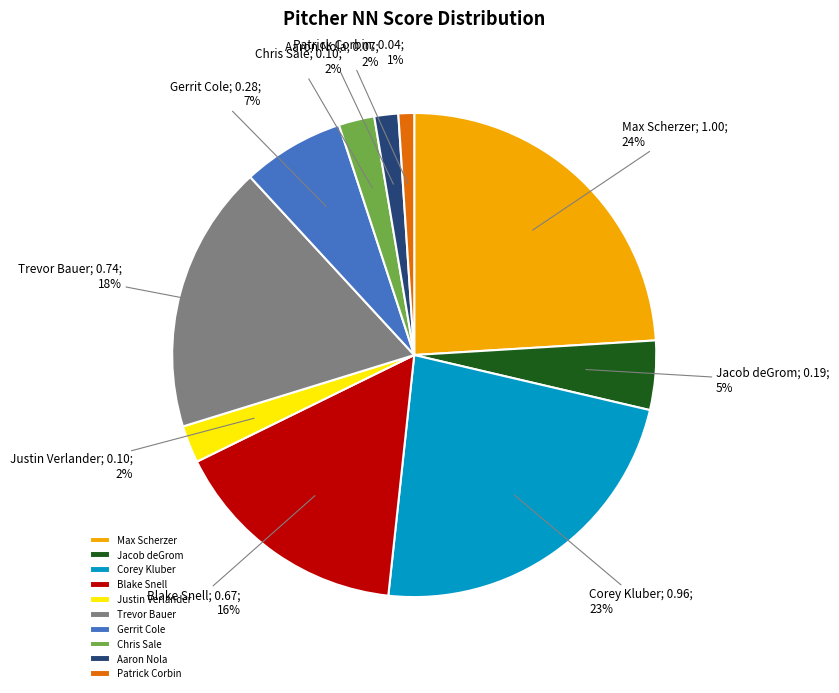

Which category has the smallest portion of the pie?

Patrick Corbin